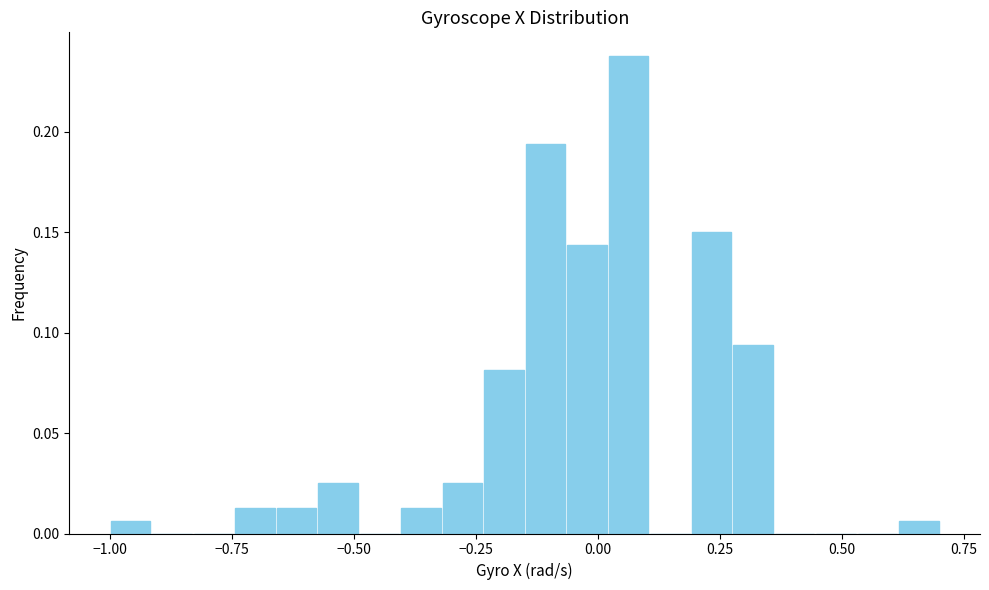

Around what value on the x-axis is the tallest bar? Give the approximate position of its centre, as read against the axis.

0.05